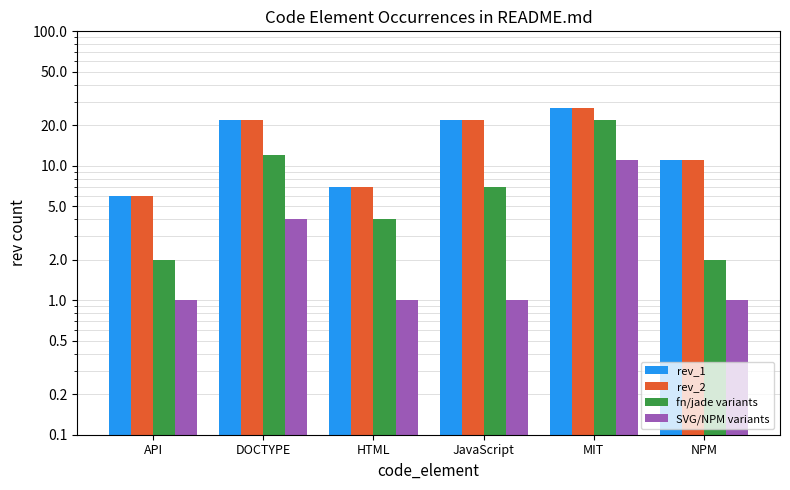

What is the label of the 6th bar from the left?

NPM